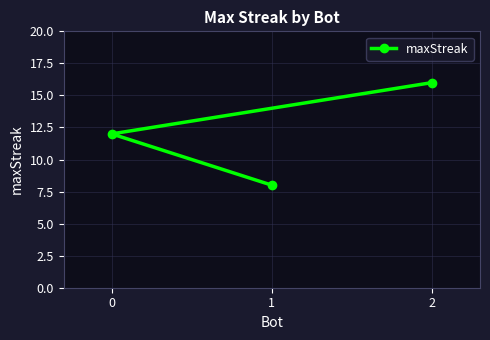

The value at 0 is 12. True or false?

True